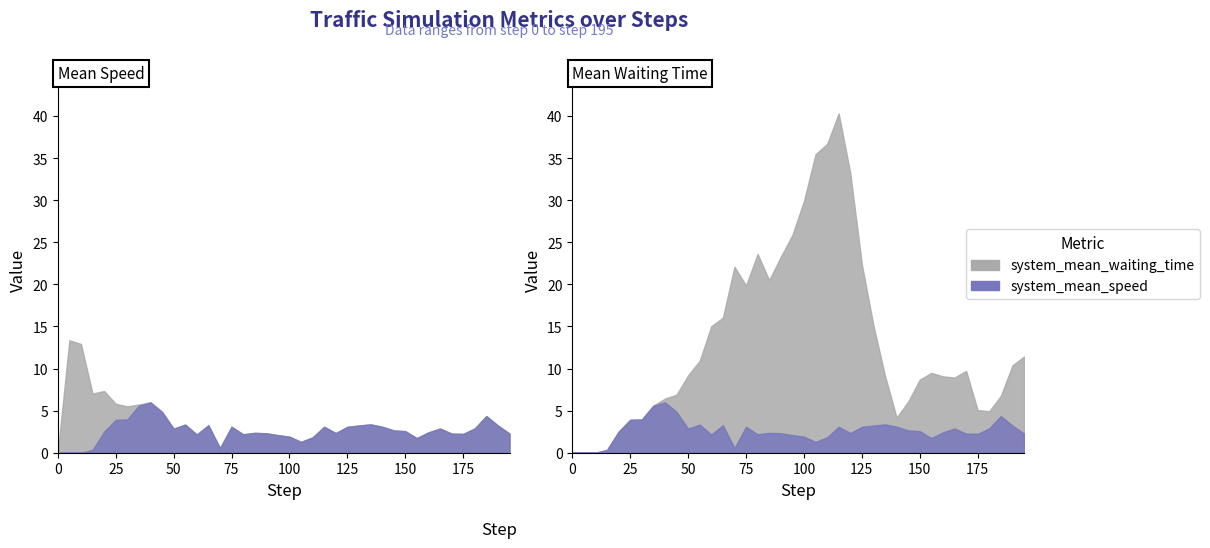

What is the sum of the system_mean_waiting_time values at 50.0 and 130.0?

24.3